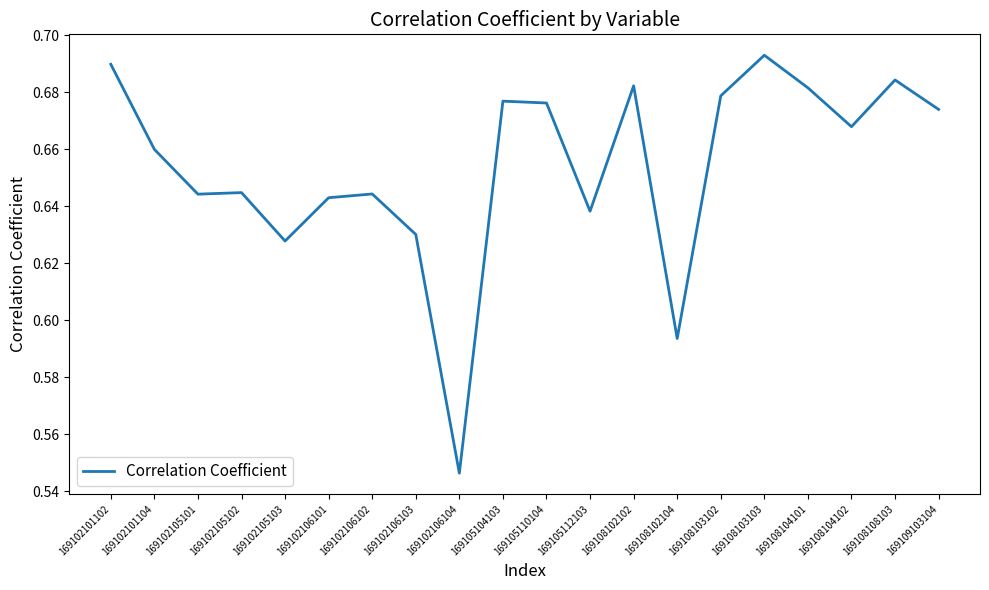

At which label is the value closest to 0?

169102106104